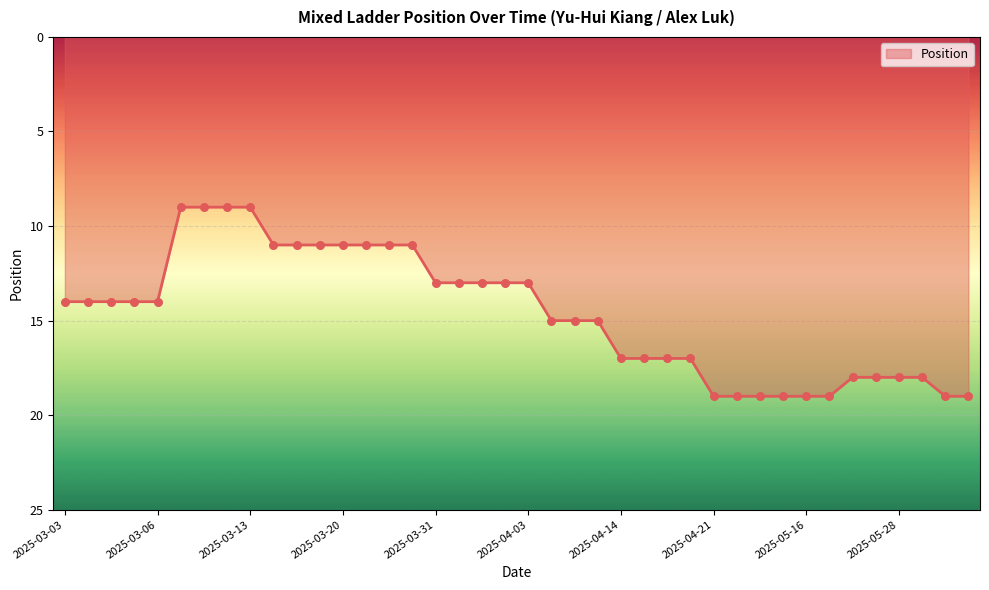

What is the maximum value shown in the chart?

19